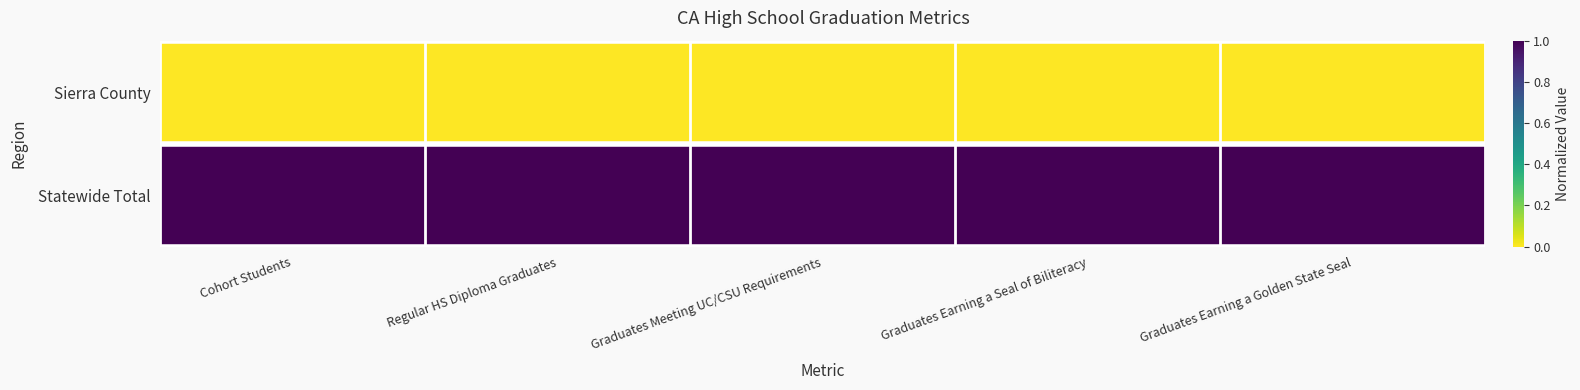

Which series has the largest range (max minus min)?

Sierra County